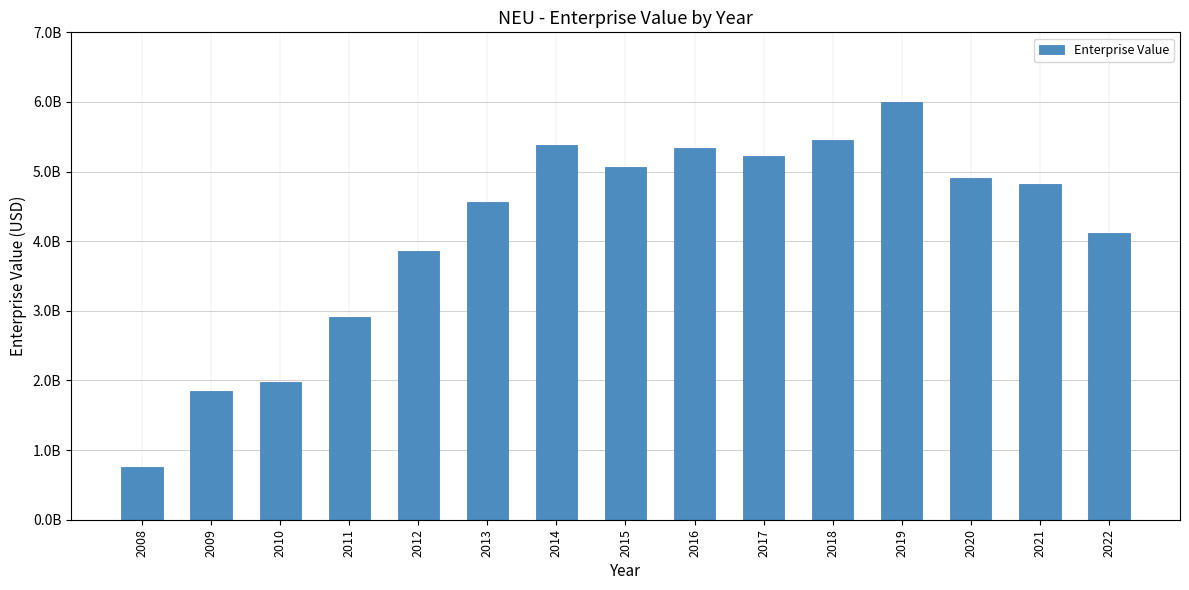

How many data points does each series have?

15